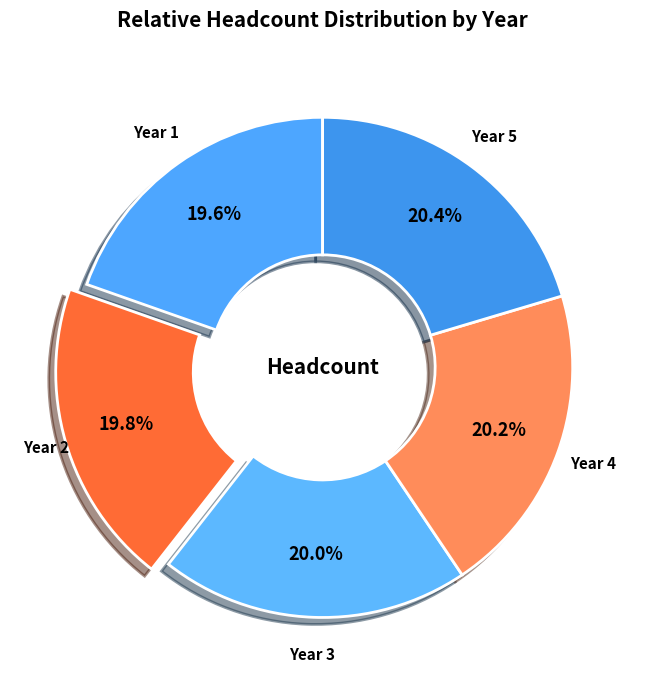

Is it true that Year 5 is 8% of the pie?

False